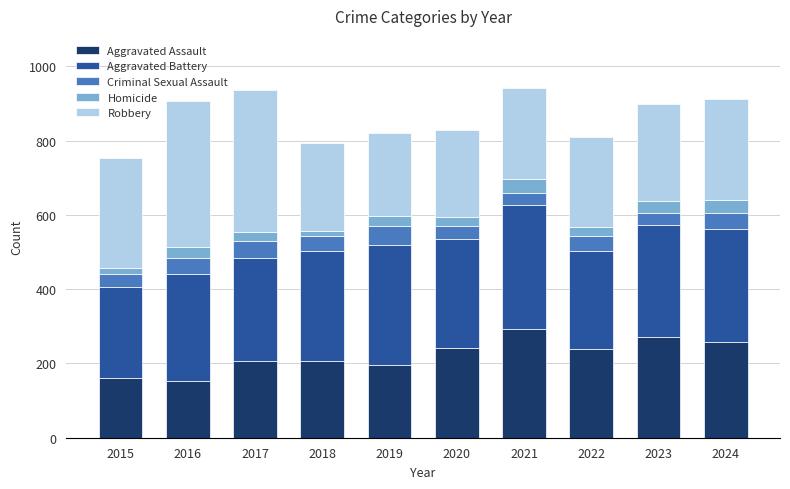

What is the highest value of the Aggravated Assault series?

292